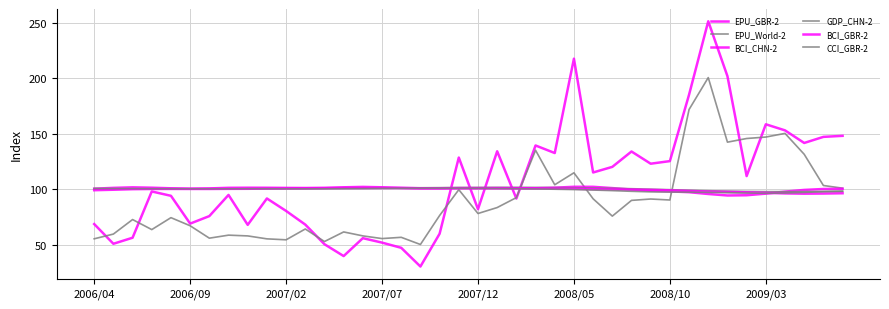

How many lines are shown in the chart?

6